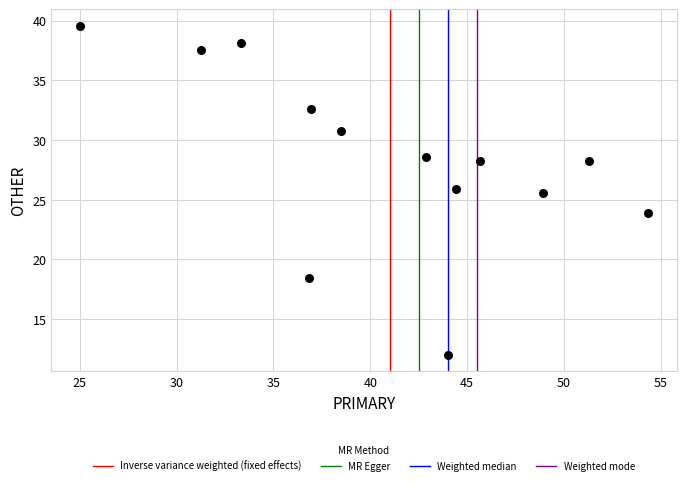

What is the range of Y values (max minus min)?

27.6